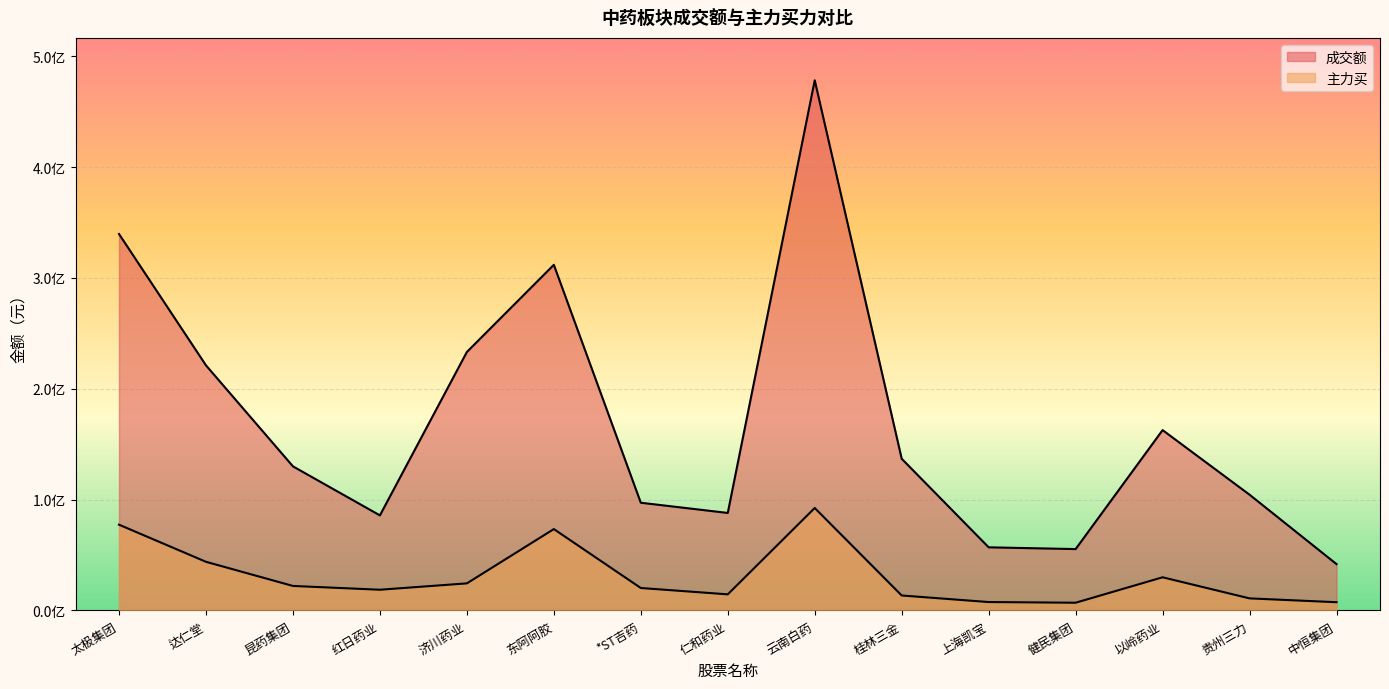

What are all the series names shown in the legend?

成交额, 主力买